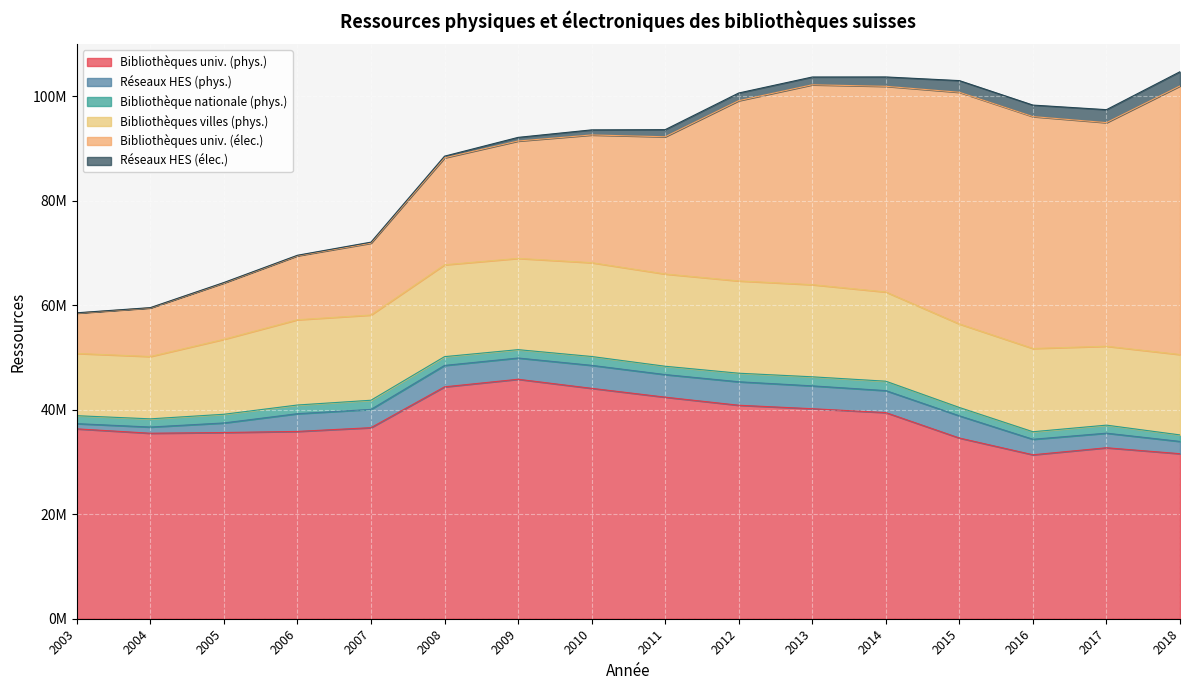

Between 2006 and 2008, which series saw the biggest shift?

Bibliothèques univ. (phys.)